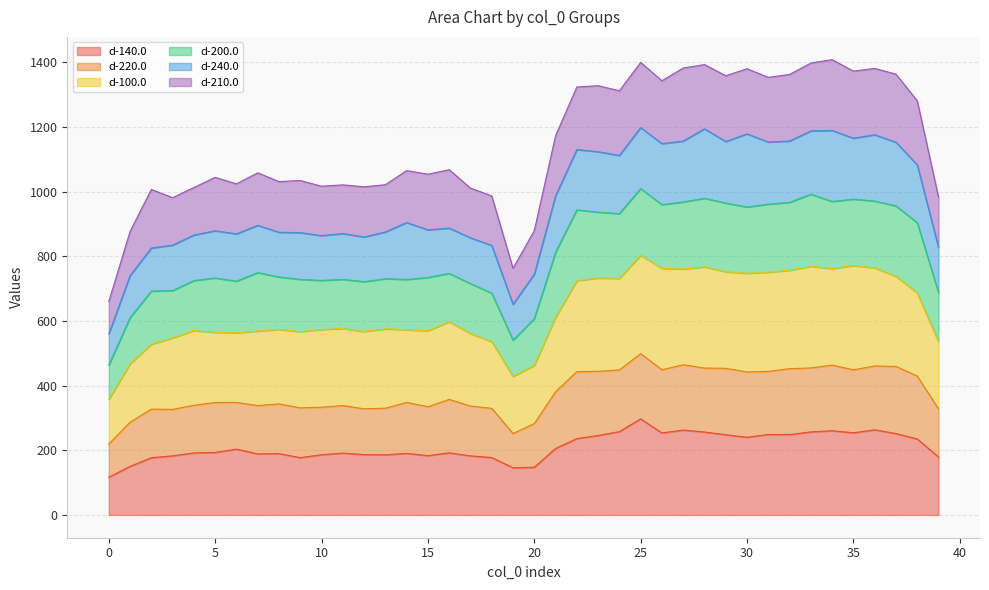

What is the maximum value for d-140.0?

297.2